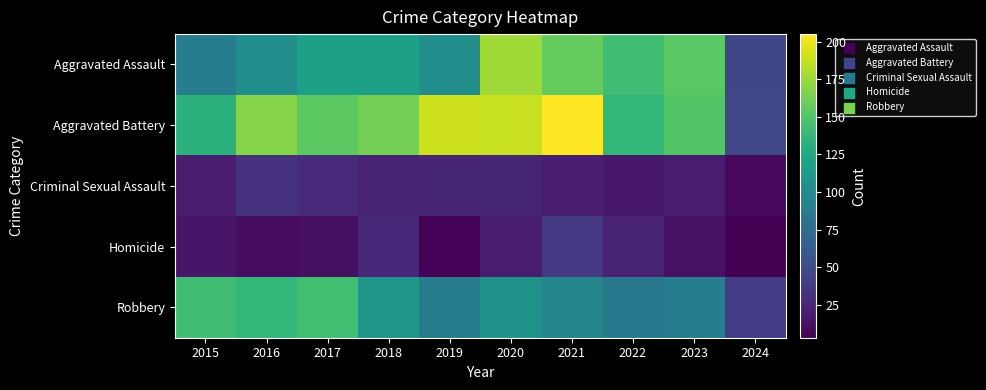

Which series has the widest spread of values?

Aggravated Battery